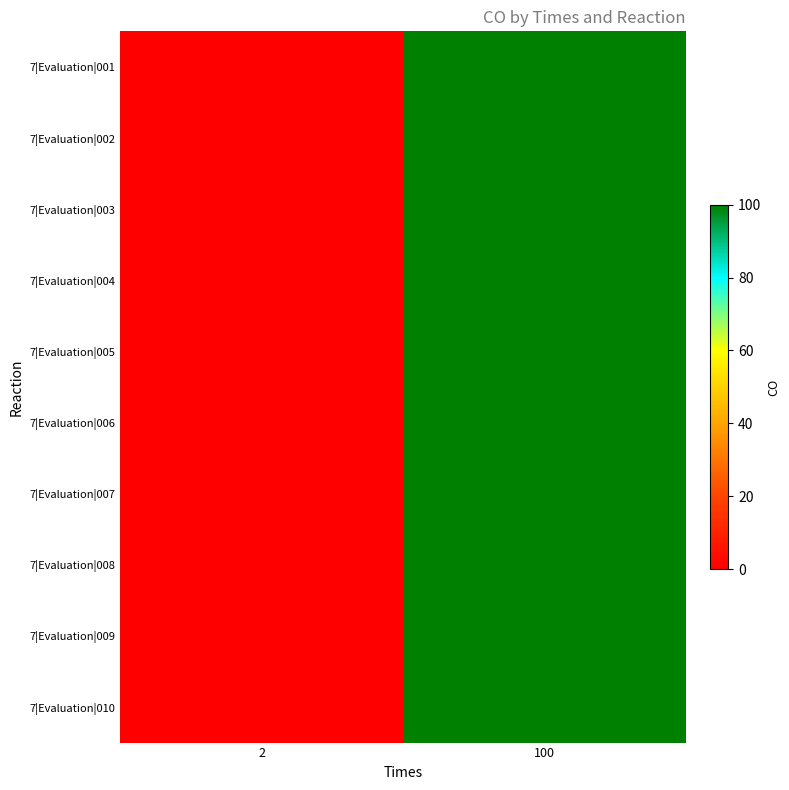

Rank the series by their maximum value, from lowest to highest.

7|Evaluation|001, 7|Evaluation|002, 7|Evaluation|003, 7|Evaluation|004, 7|Evaluation|005, 7|Evaluation|006, 7|Evaluation|007, 7|Evaluation|008, 7|Evaluation|009, 7|Evaluation|010